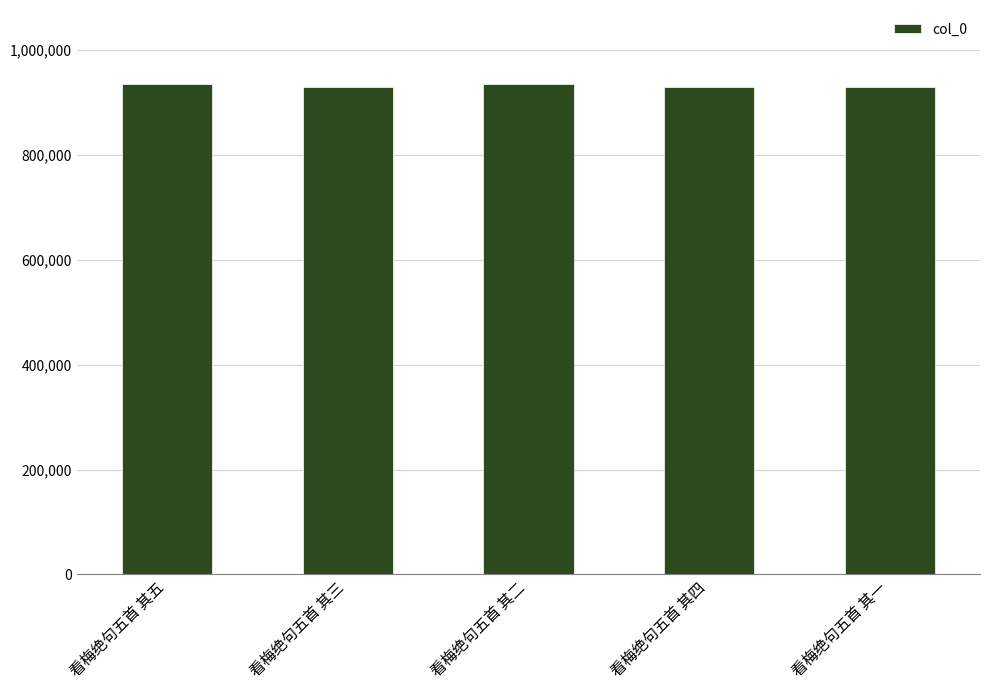

What is the label of the 1st bar from the right?

看梅绝句五首 其一